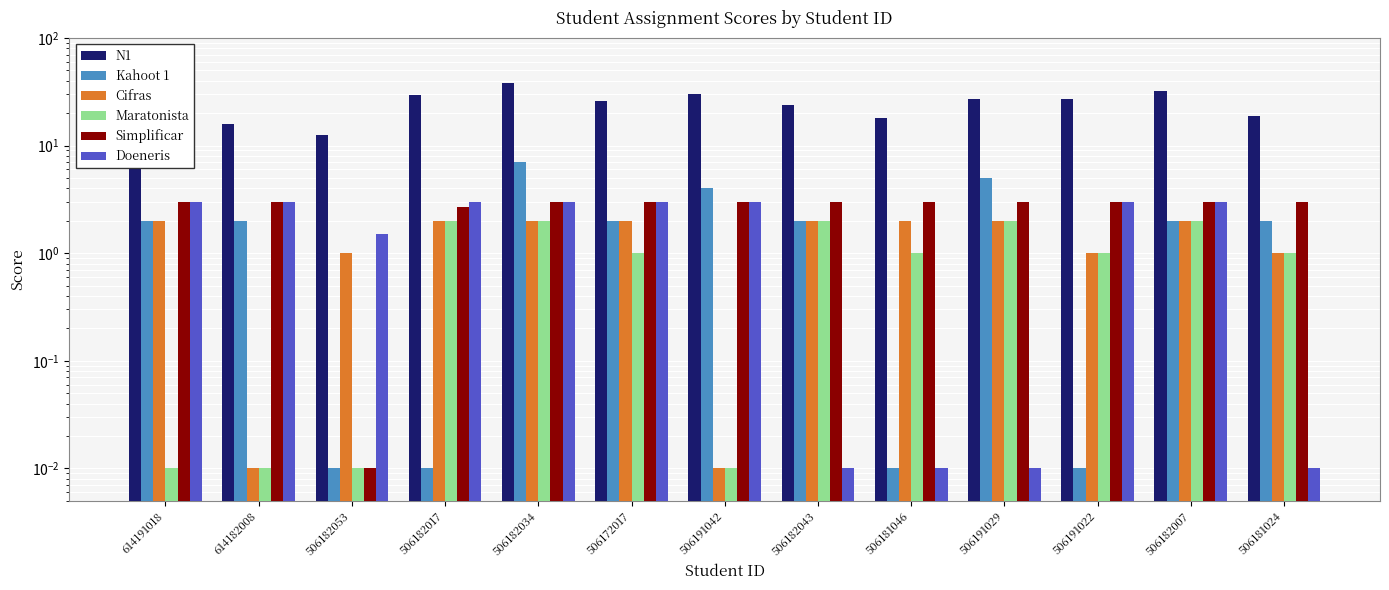

At which label does Simplificar reach its minimum?

506182053